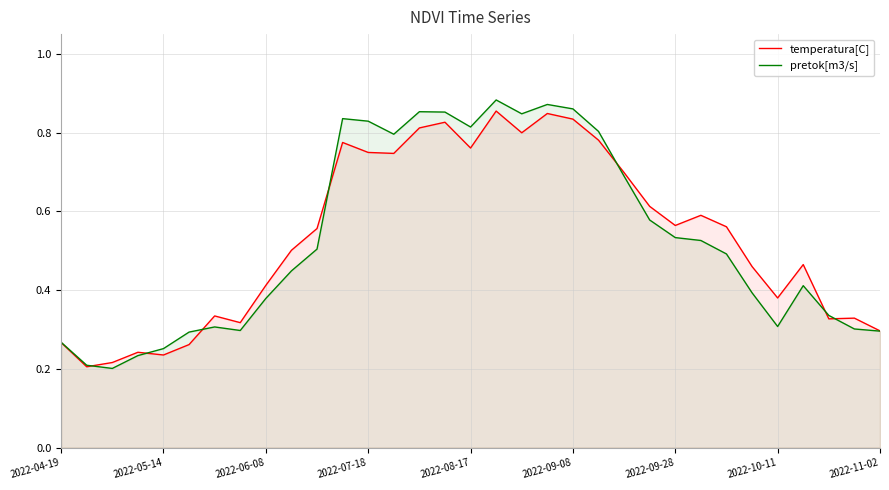

Which series has the largest range (max minus min)?

pretok[m3/s]